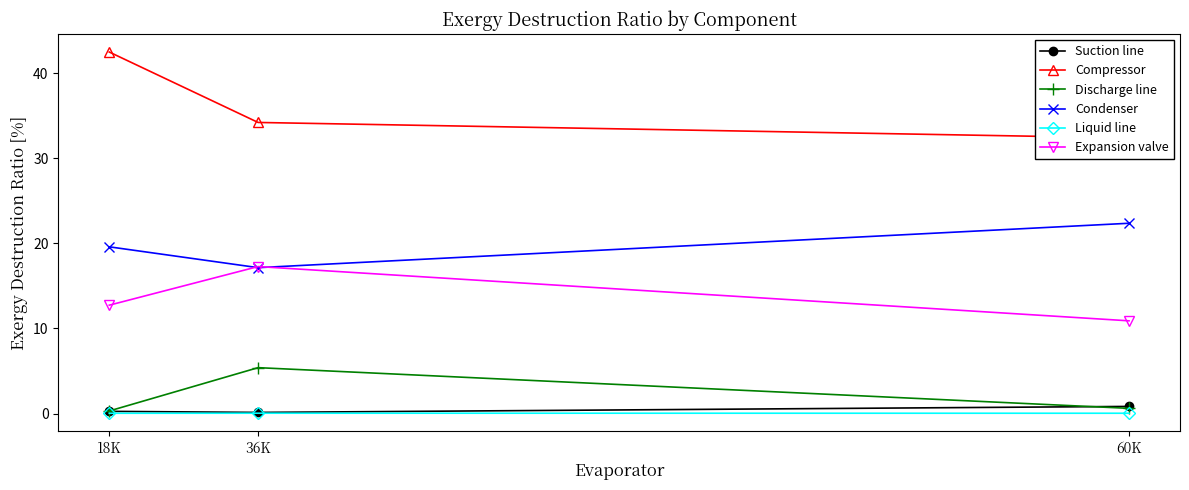

What position from the right is 36K?

2